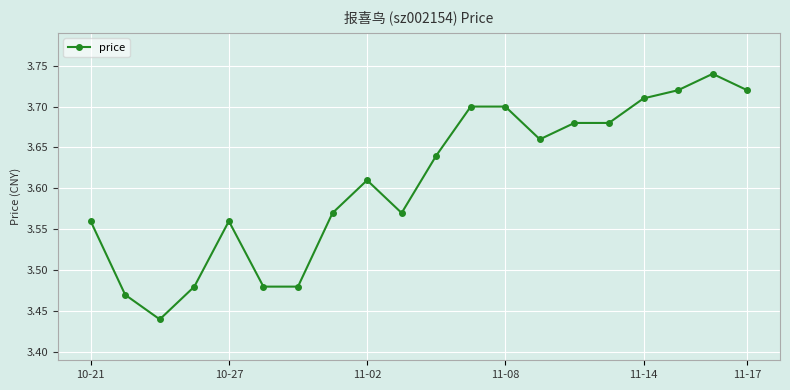

What is the difference between the maximum and minimum values?

0.3